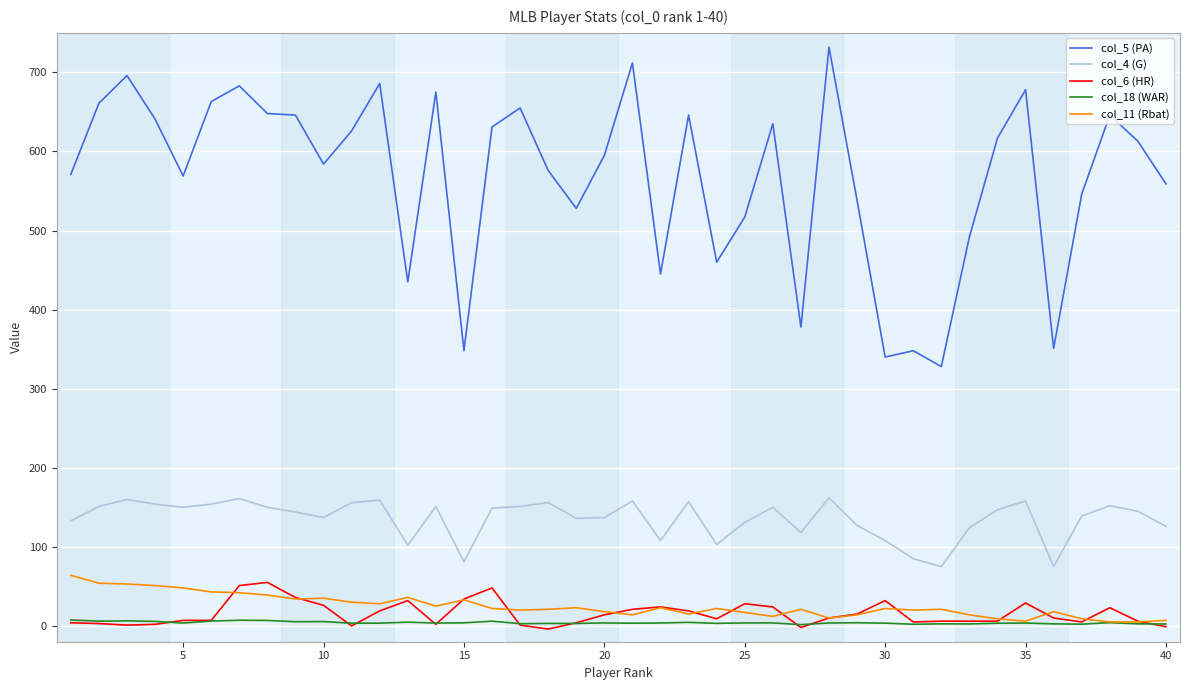

True or false: col_5 (PA) and col_4 (G) intersect in this chart.

False